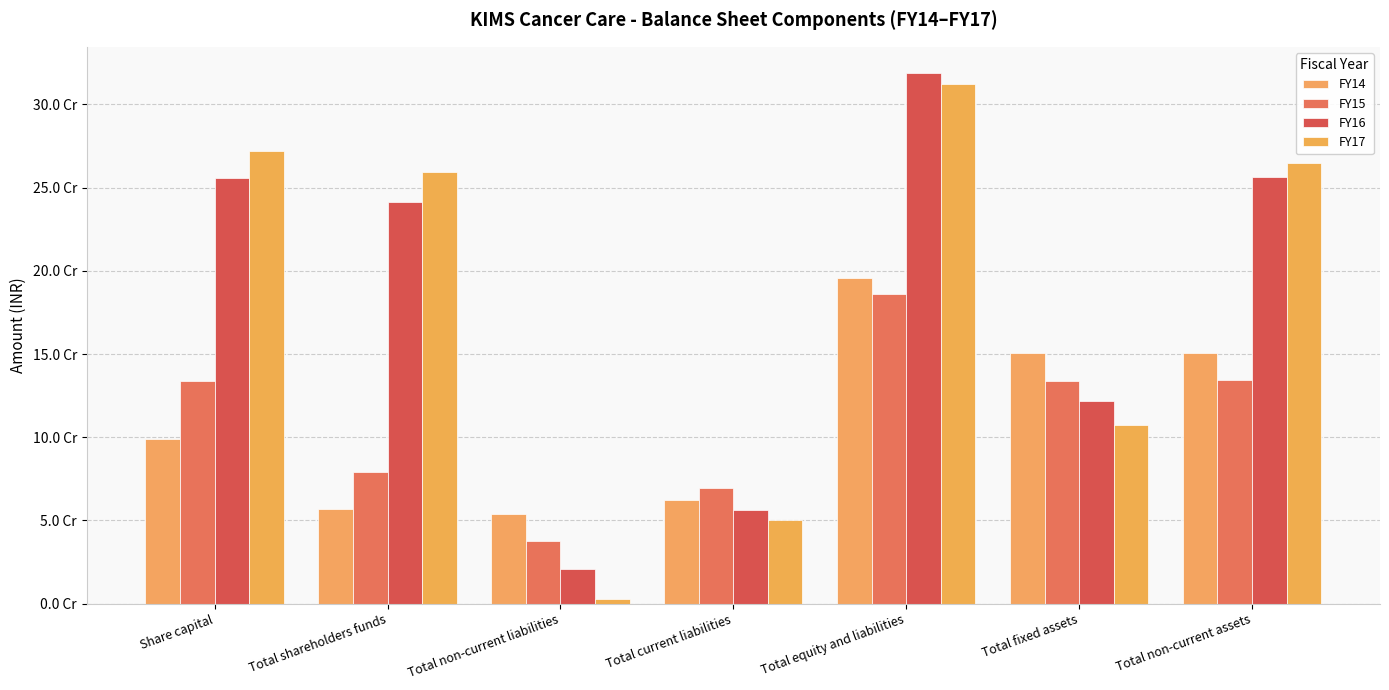

Is it true that FY14 equals 56918855 at Total shareholders funds?

True